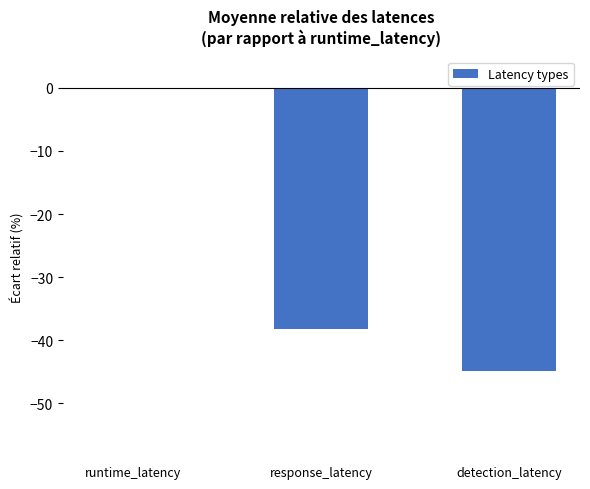

Which has a higher value, response_latency or detection_latency?

response_latency